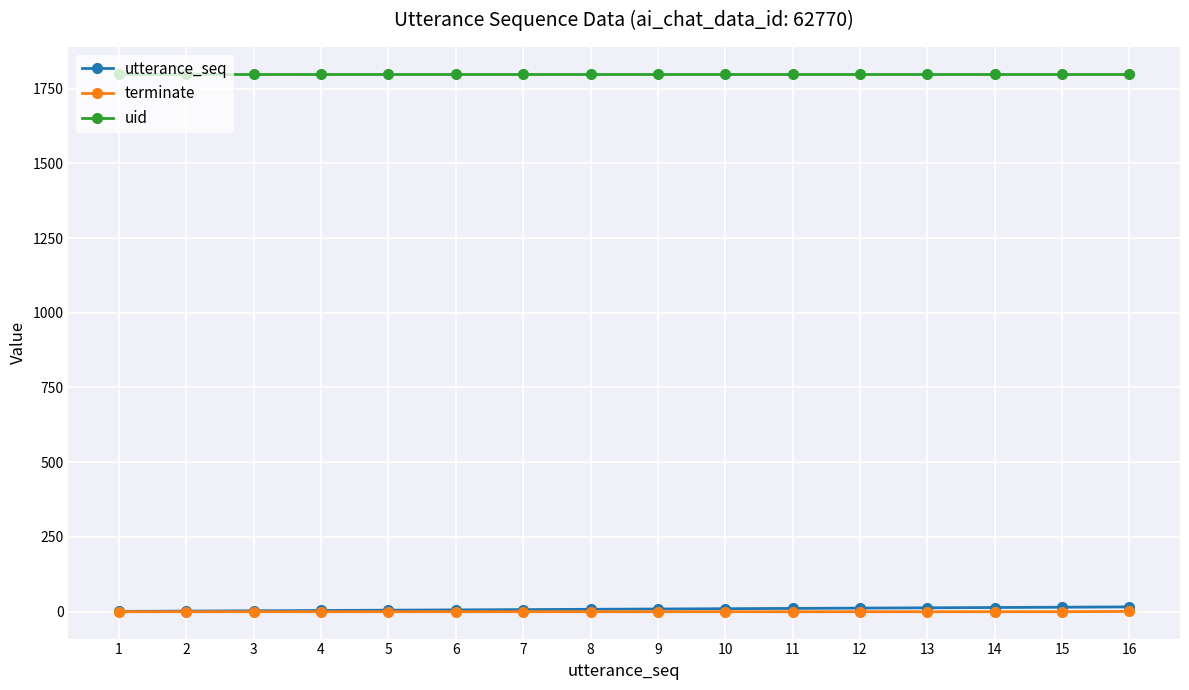

The uid series shows 2588 at 4. True or false?

False